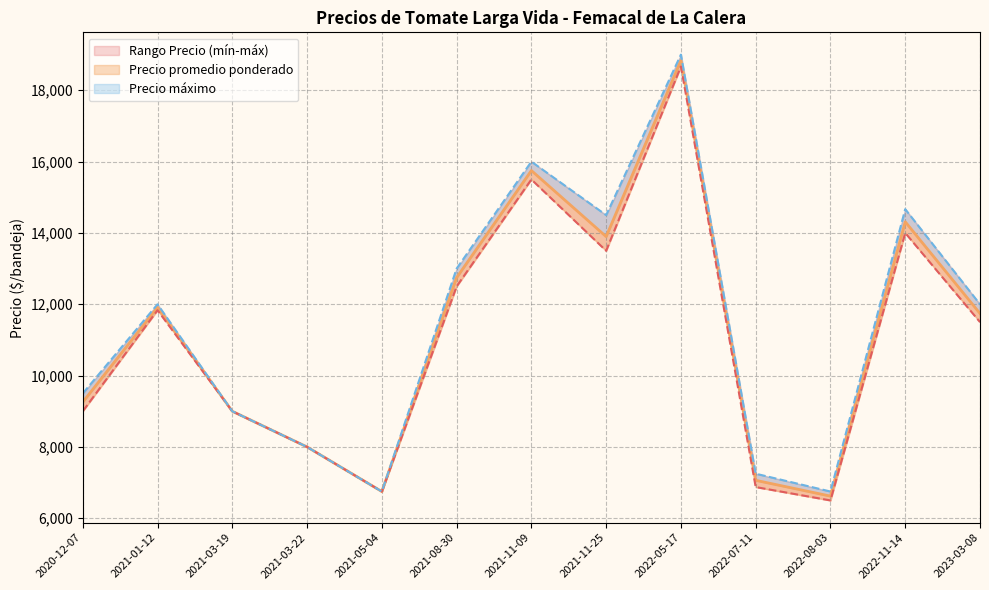

Is the value of Precio mínimo at 2022-08-03 greater than the value of Precio máximo at 2021-11-25?

No